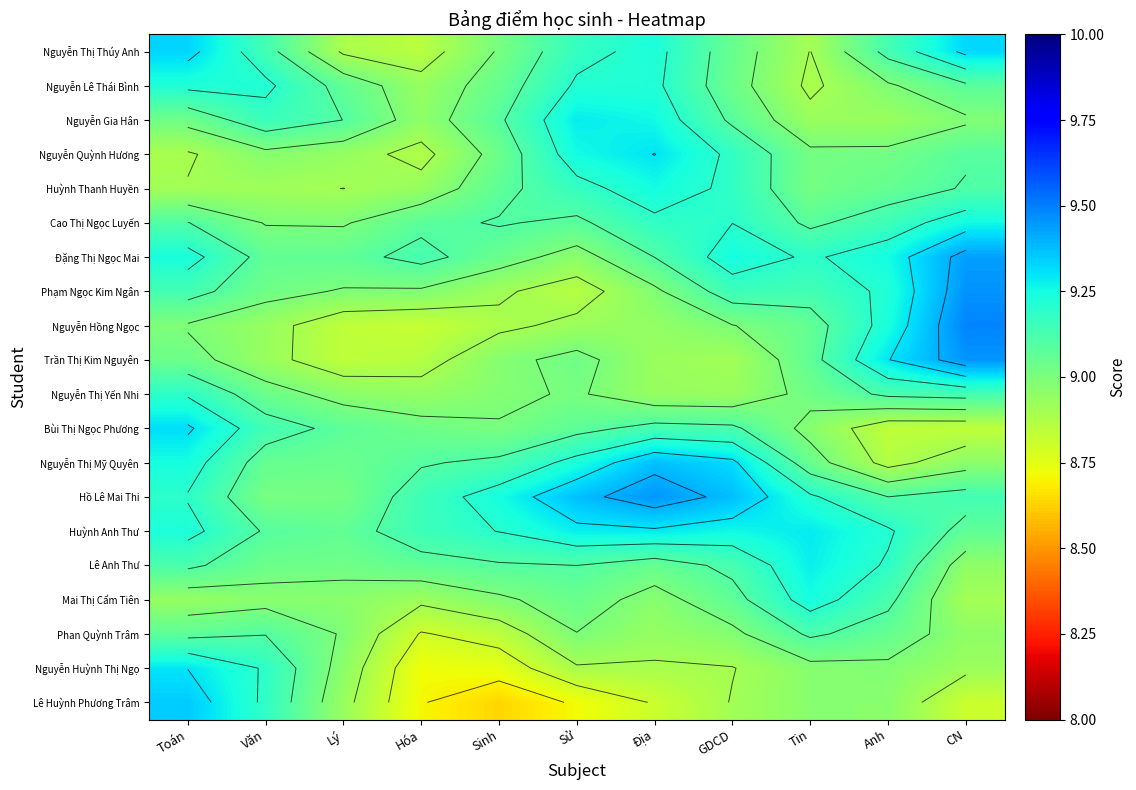

Between Sinh and CN, which is larger?

CN